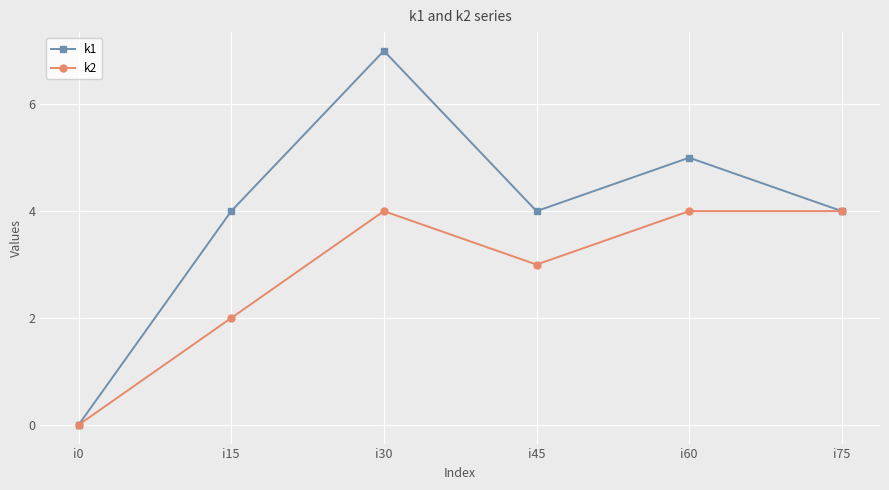

The value of k2 at i60 is 1. True or false?

False